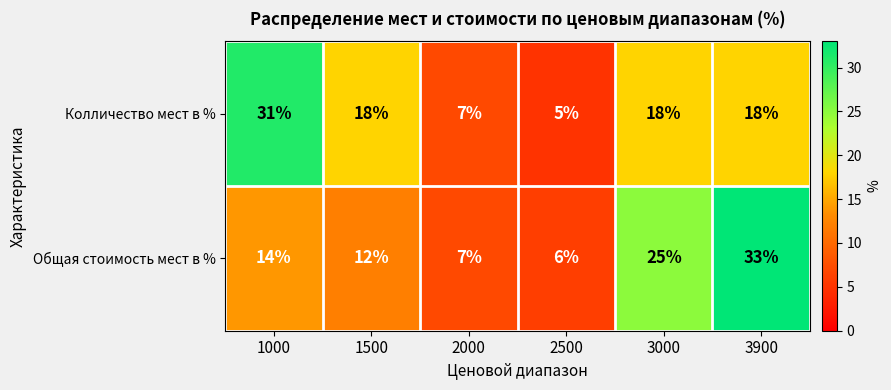

What is the difference between the Общая стоимость мест в % values at 1000 and 3000?

11